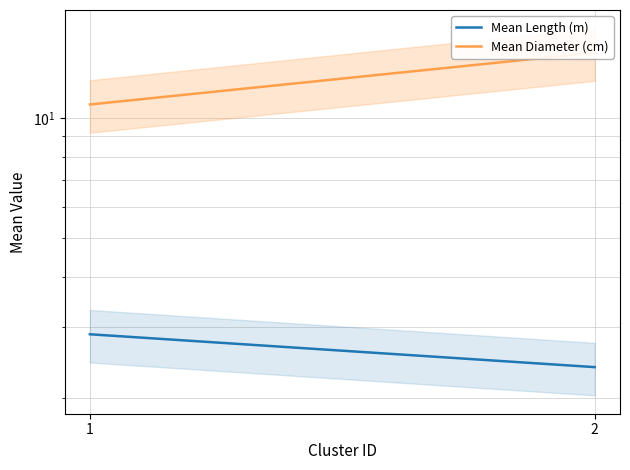

Rank the categories by Mean Length (m) value from highest to lowest.

1, 2